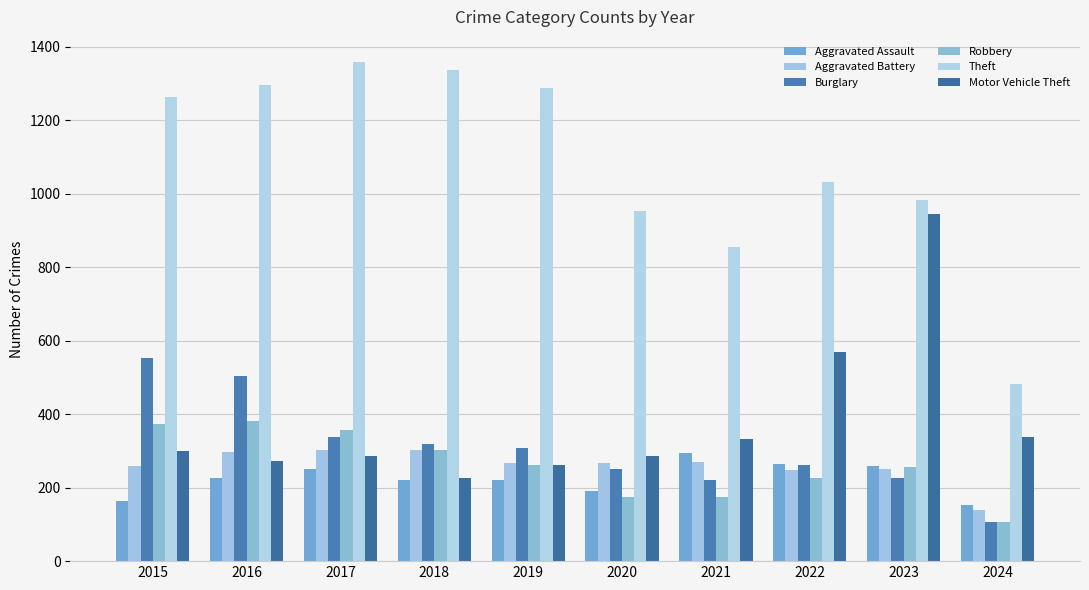

What is the difference between the Robbery values at 2015 and 2019?

109